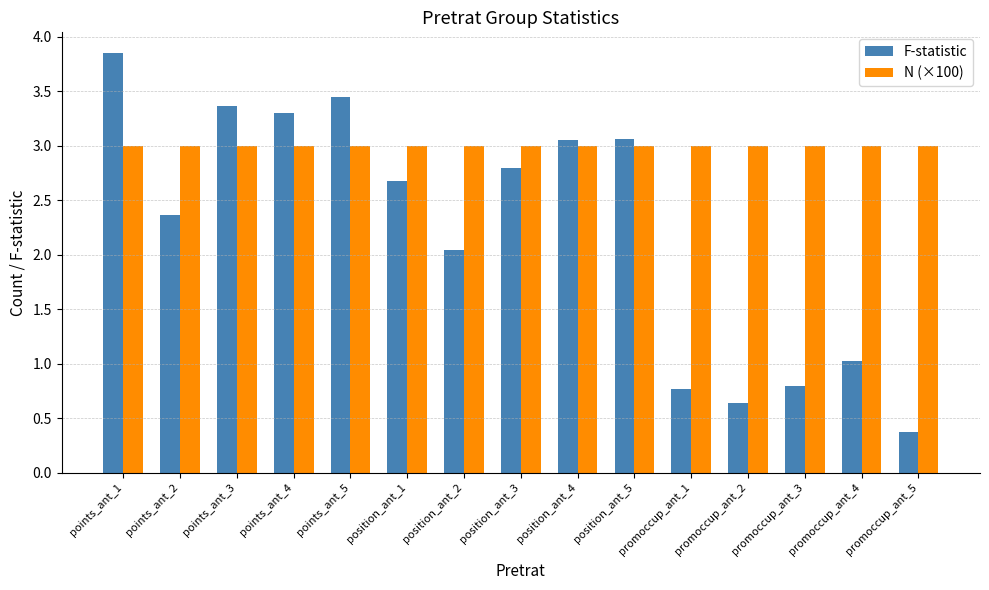

How many bars are there in total?

30